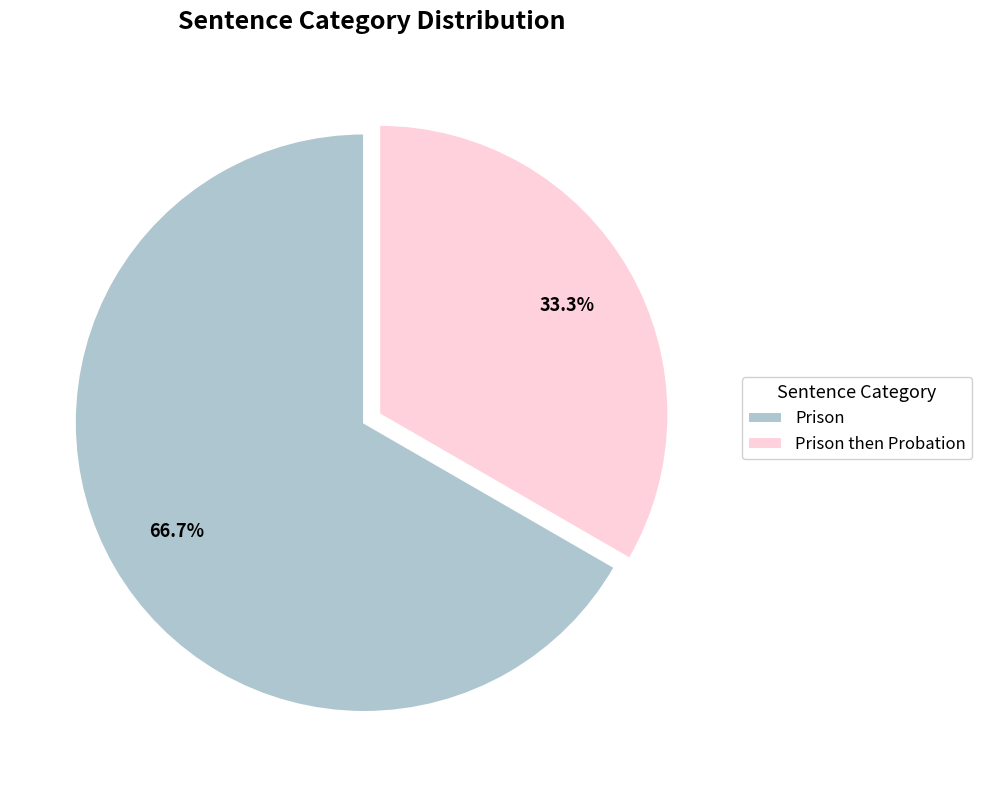

Which slice represents more than half of the pie?

Prison